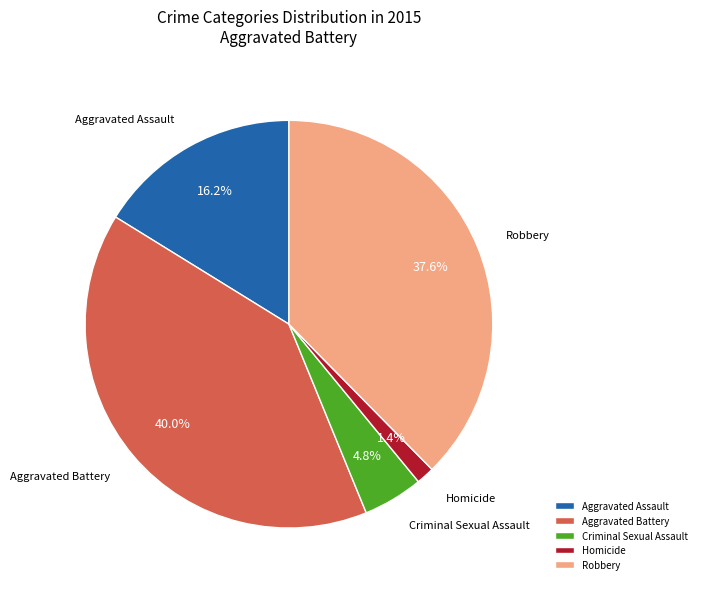

To the nearest percent, what is the average slice percentage?

20%